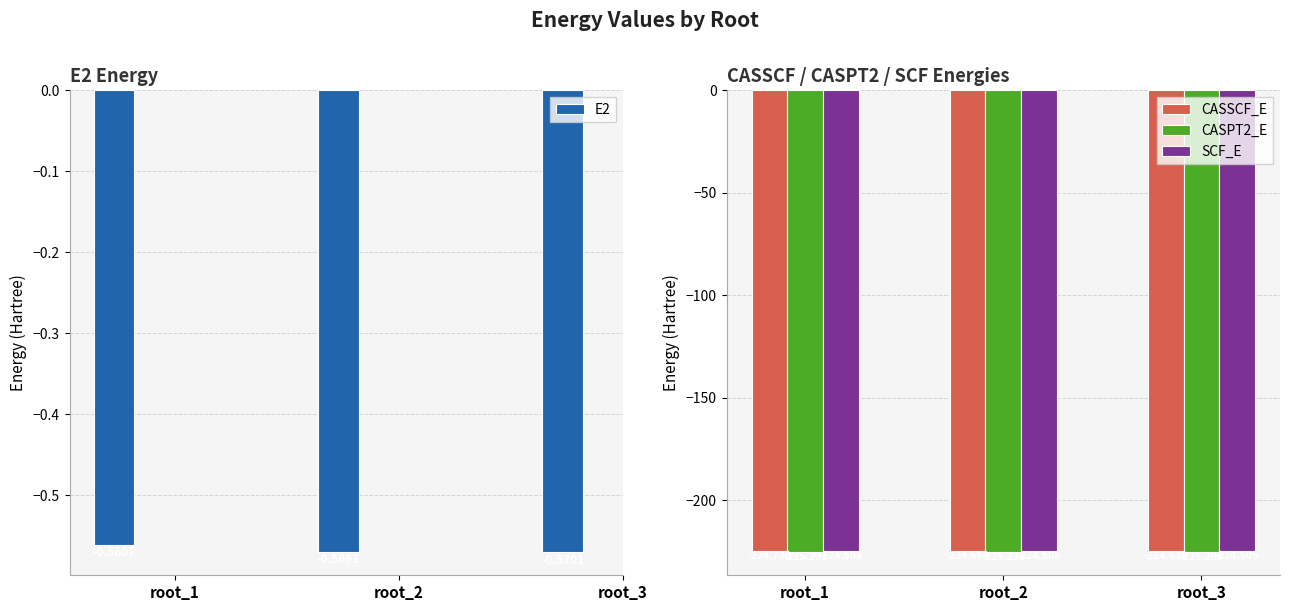

Which series has the widest spread of values?

CASSCF_E